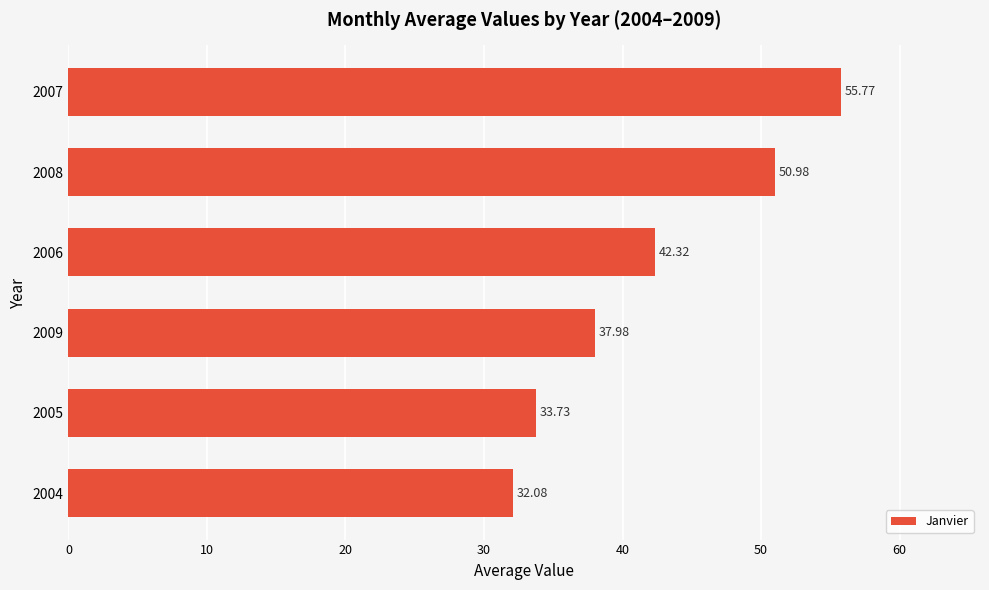

Between 2007 and 2004, which is larger?

2007